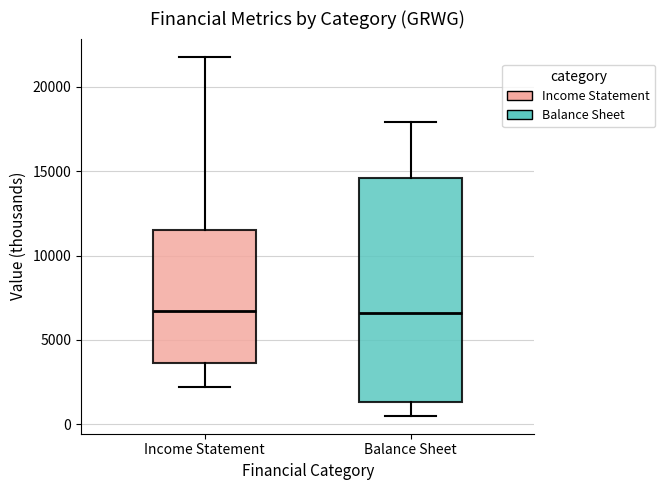

Reading left to right, read every box against the y-axis: the position of its median line, the range the box covers, and the ends of its whiskers. The values are not printed on the chart, so give them approximately, as read against the axis.

Income Statement: median 6500, box 3500 to 11500, whiskers 2000 to 22000
Balance Sheet: median 6500, box 1500 to 14500, whiskers 500 to 18000